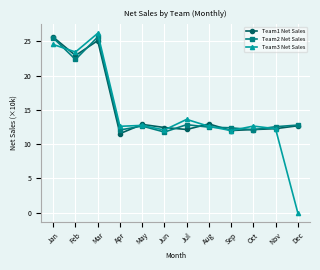

How many series are shown in this chart?

3